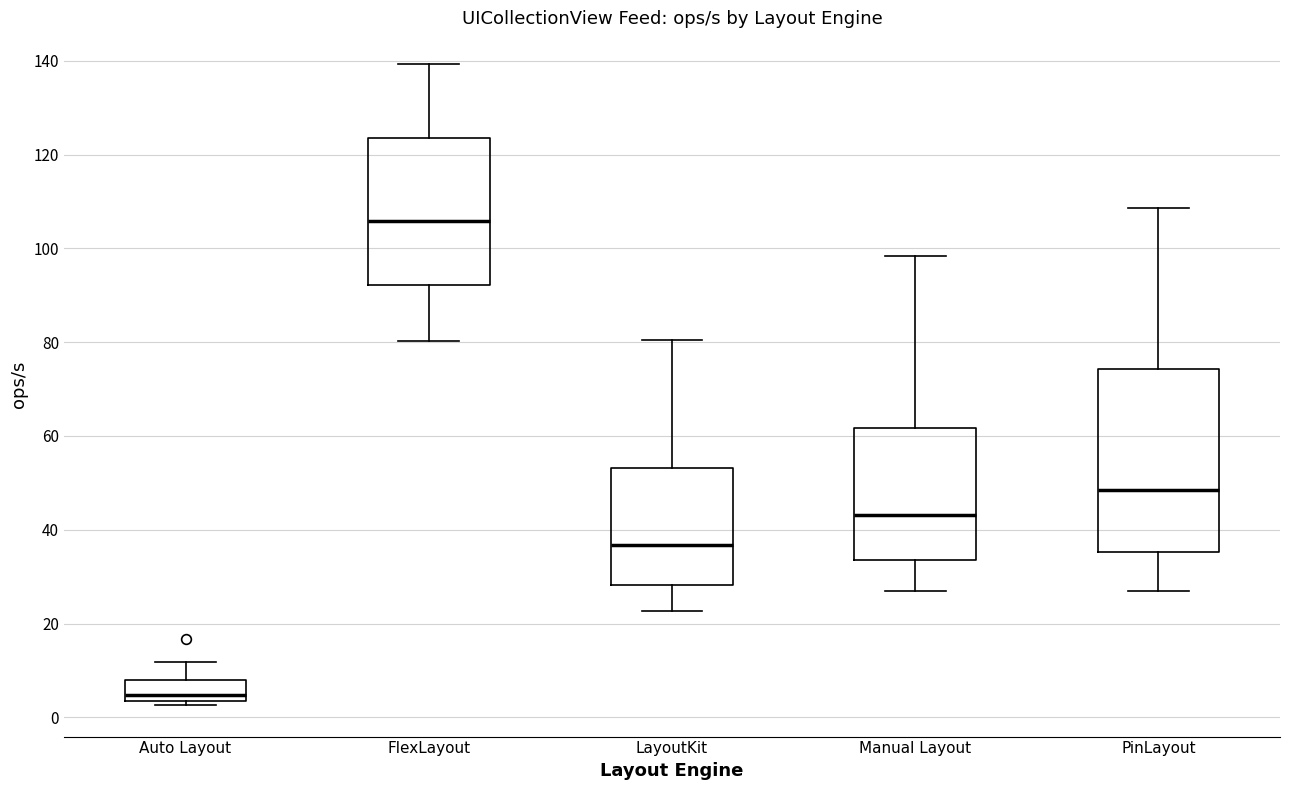

Which box is the tallest, from its lower edge to its upper edge?

PinLayout